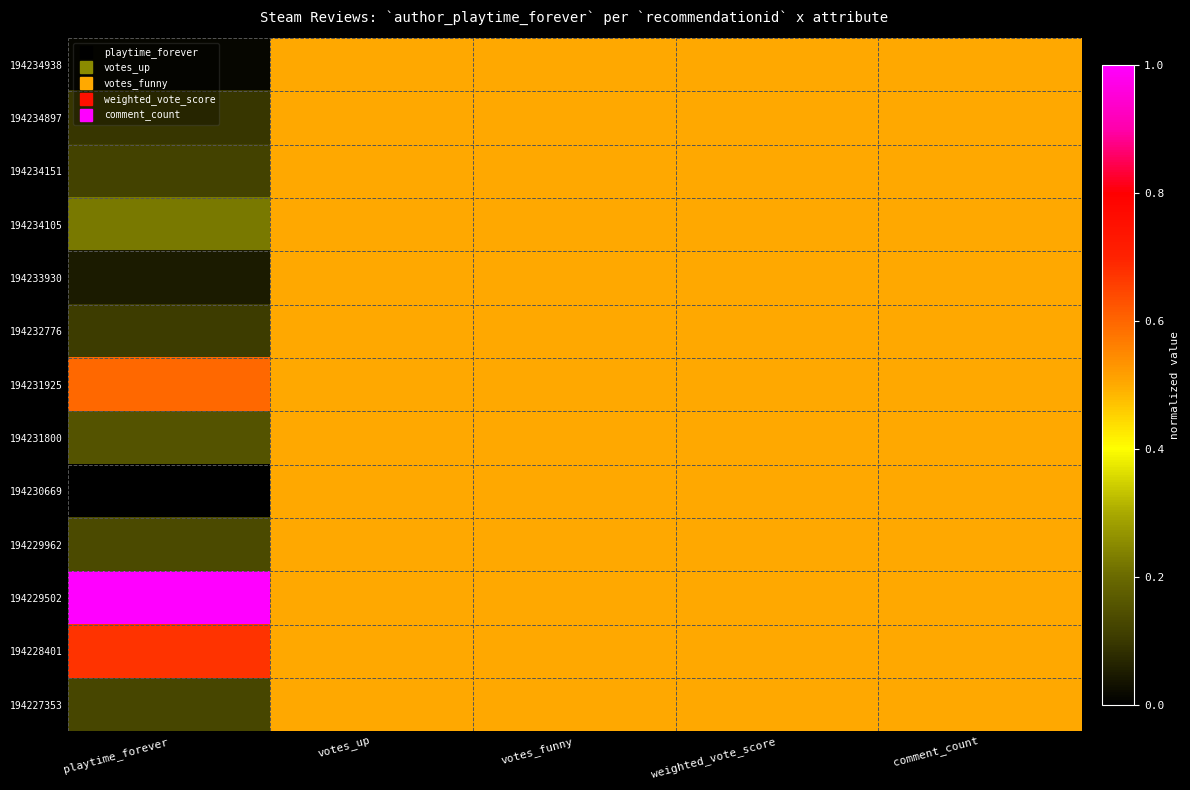

At which category is the sum across all series the highest?

votes_up